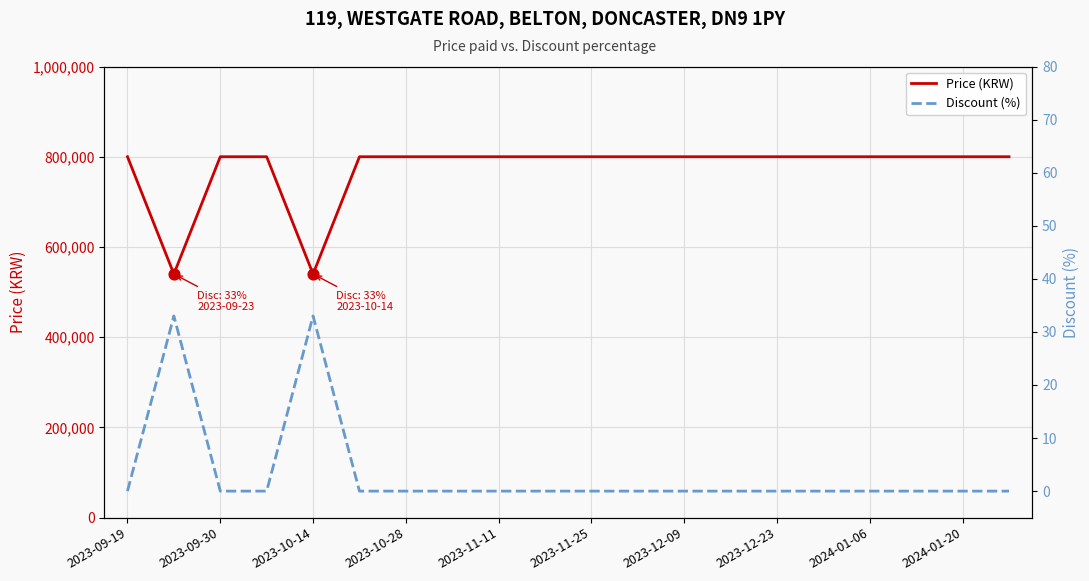

At how many categories does at least one series exceed 334739?

20